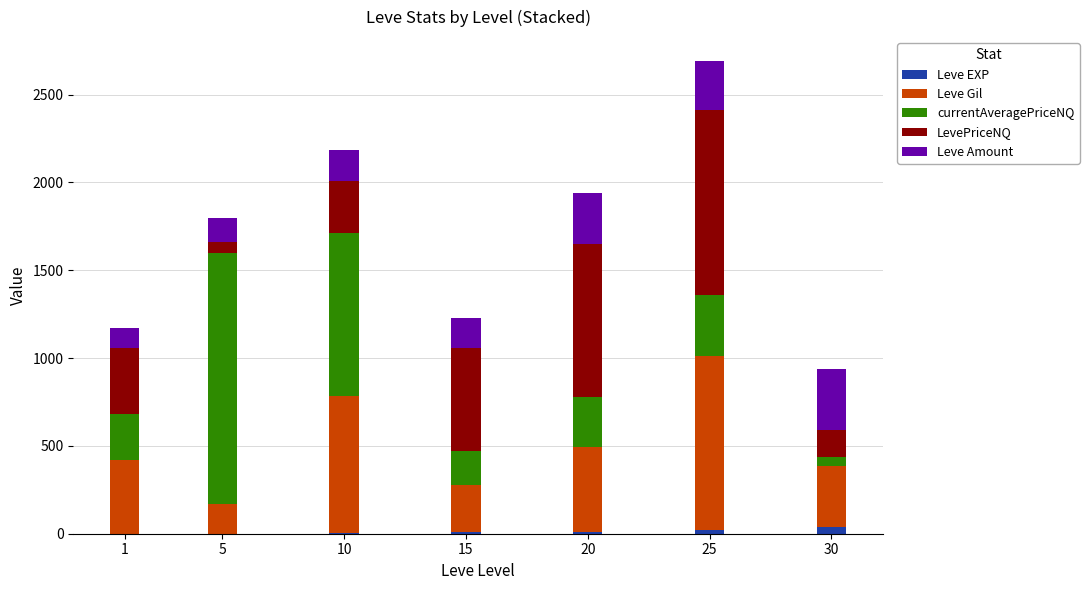

At which category is the sum across all series the highest?

25